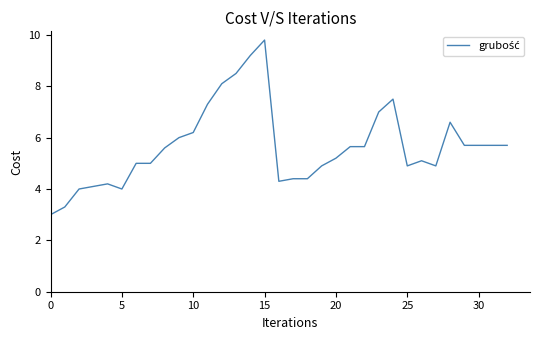

What is the sum of all values?

186.6